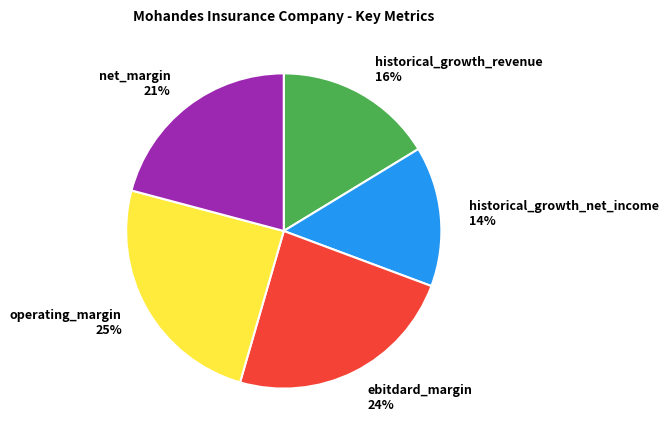

Which category has the biggest portion of the pie?

operating_margin